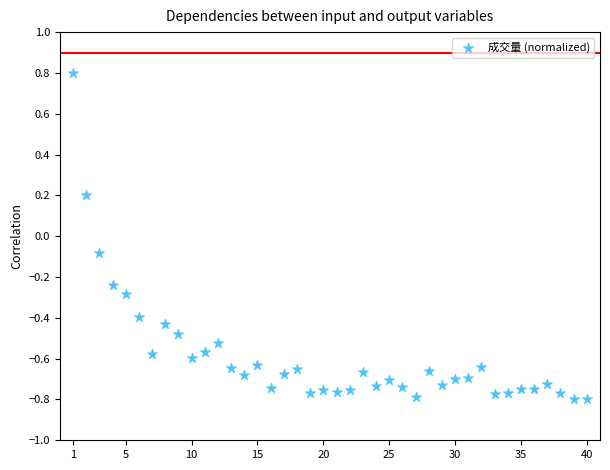

What is the range of X values (max minus min)?

39.0